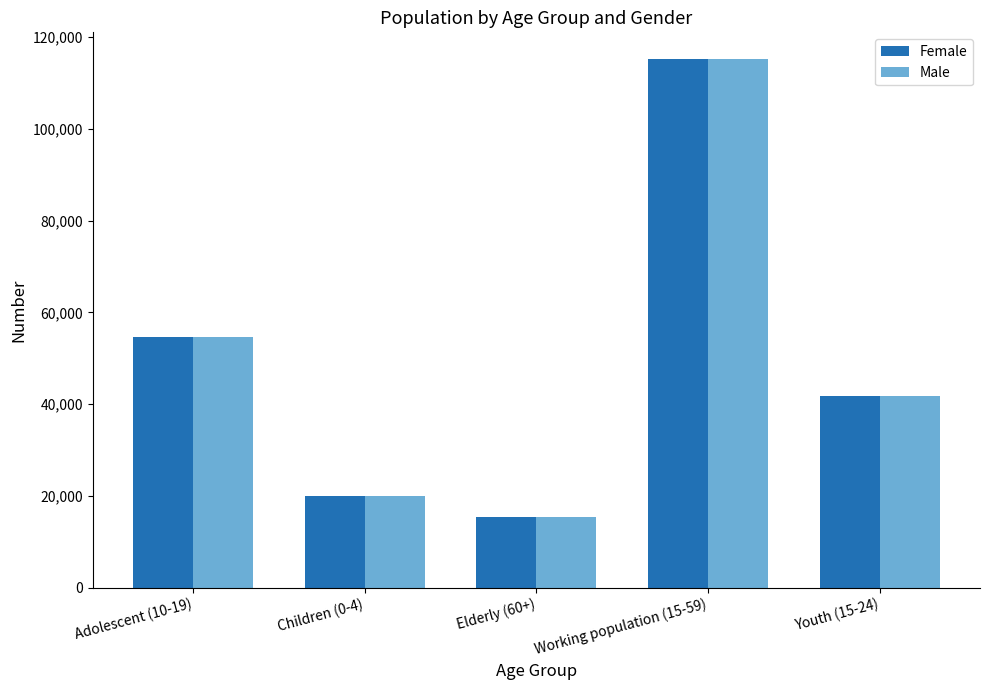

Reading left to right, extract all data points from this chart.

Female: 54689	19931	15377	115274	41830
Male: 54689	19931	15377	115274	41830